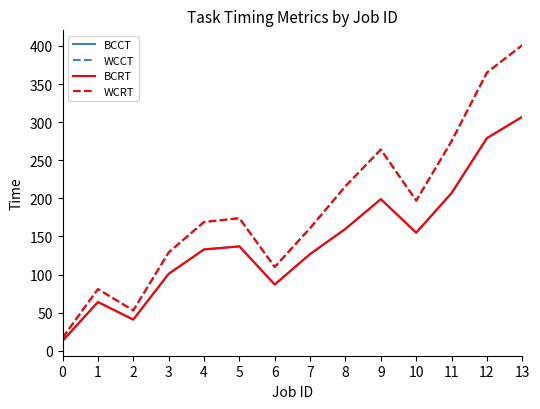

Does the chart have visible grid lines?

No